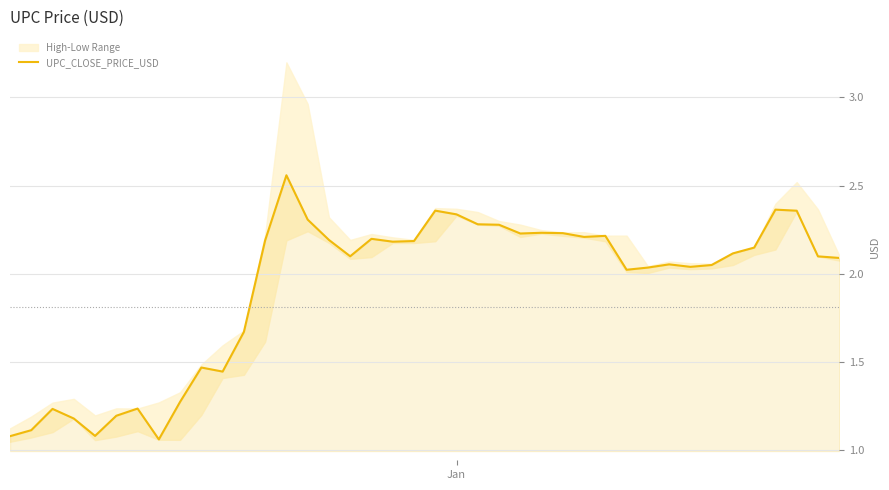

What is the minimum value shown in the chart?

1.1